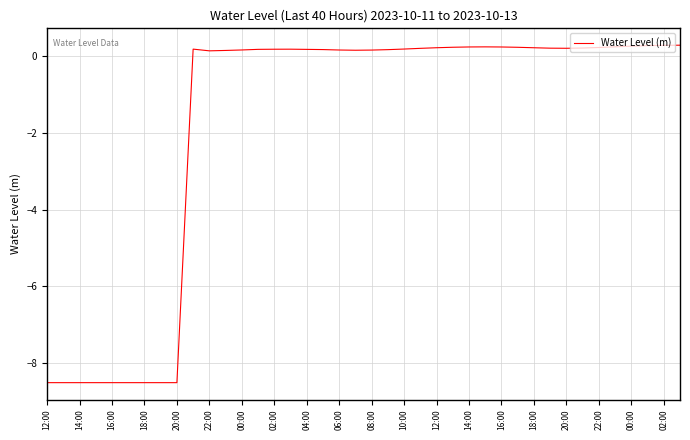

What is the difference between the maximum and minimum values?

8.8